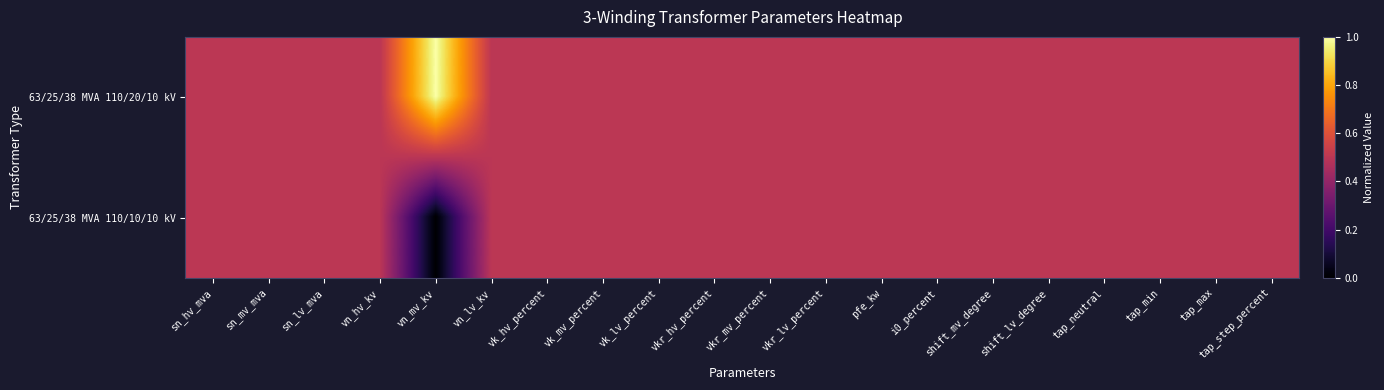

Reading left to right, transcribe all the data shown in this chart.

63/25/38 MVA 110/20/10 kV: sn_hv_mva=0.5	sn_mv_mva=0.5	sn_lv_mva=0.5	vn_hv_kv=0.5	vn_mv_kv=1.0	vn_lv_kv=0.5	vk_hv_percent=0.5	vk_mv_percent=0.5	vk_lv_percent=0.5	vkr_hv_percent=0.5	vkr_mv_percent=0.5	vkr_lv_percent=0.5	pfe_kw=0.5	i0_percent=0.5	shift_mv_degree=0.5	shift_lv_degree=0.5	tap_neutral=0.5	tap_min=0.5	tap_max=0.5	tap_step_percent=0.5
63/25/38 MVA 110/10/10 kV: sn_hv_mva=0.5	sn_mv_mva=0.5	sn_lv_mva=0.5	vn_hv_kv=0.5	vn_mv_kv=0.0	vn_lv_kv=0.5	vk_hv_percent=0.5	vk_mv_percent=0.5	vk_lv_percent=0.5	vkr_hv_percent=0.5	vkr_mv_percent=0.5	vkr_lv_percent=0.5	pfe_kw=0.5	i0_percent=0.5	shift_mv_degree=0.5	shift_lv_degree=0.5	tap_neutral=0.5	tap_min=0.5	tap_max=0.5	tap_step_percent=0.5